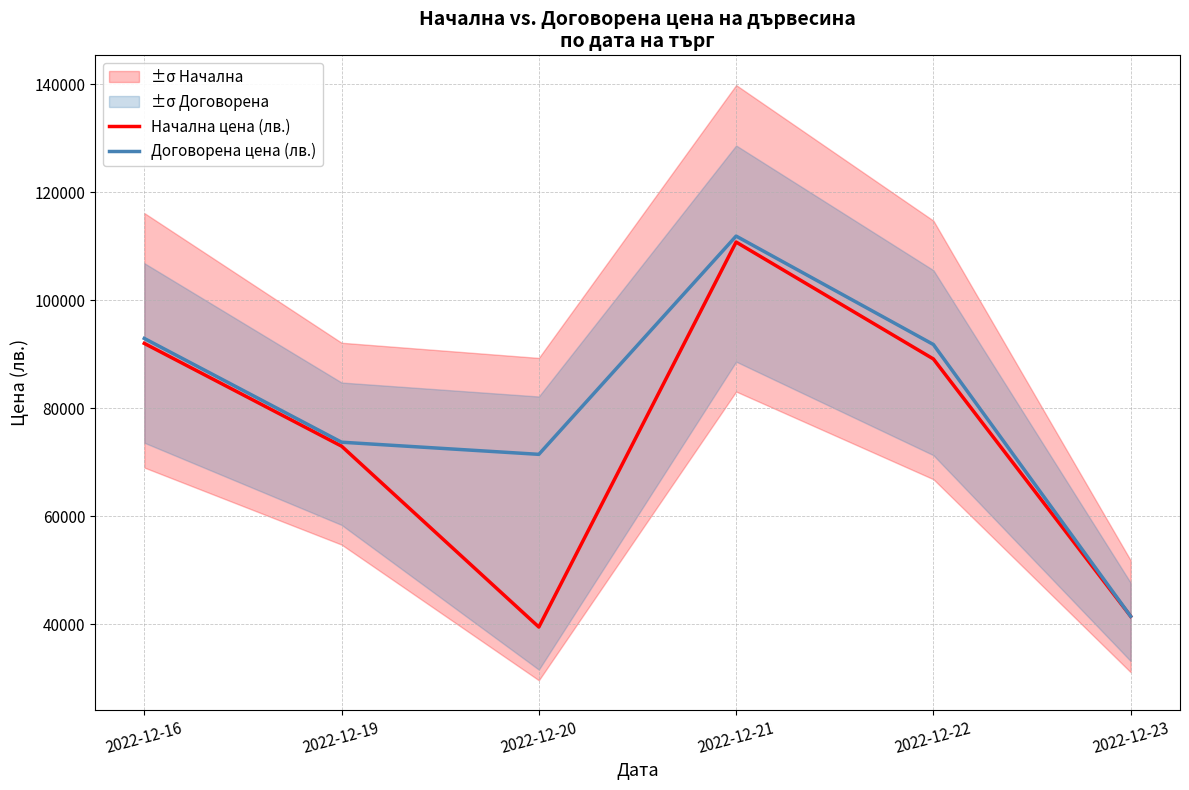

List the series in order of their peak value, highest first.

Договорена цена (лв.), Начална цена (лв.)